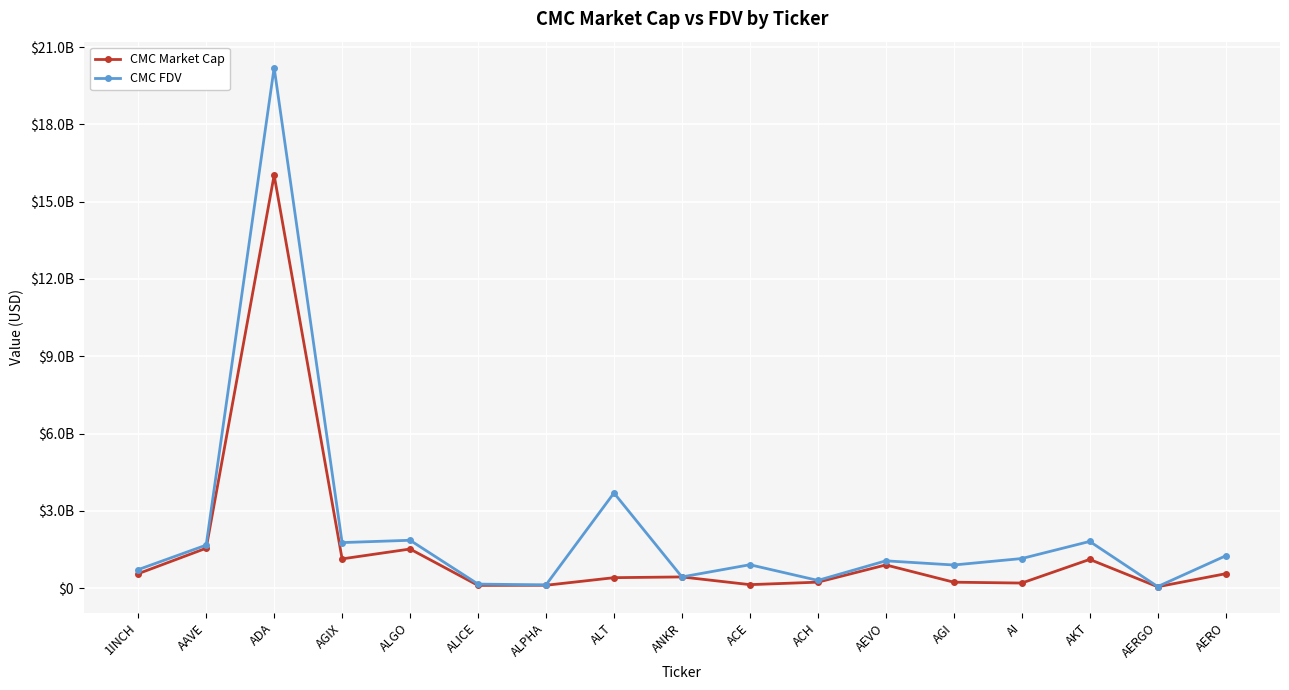

Does the chart display data point markers on the line(s)?

Yes